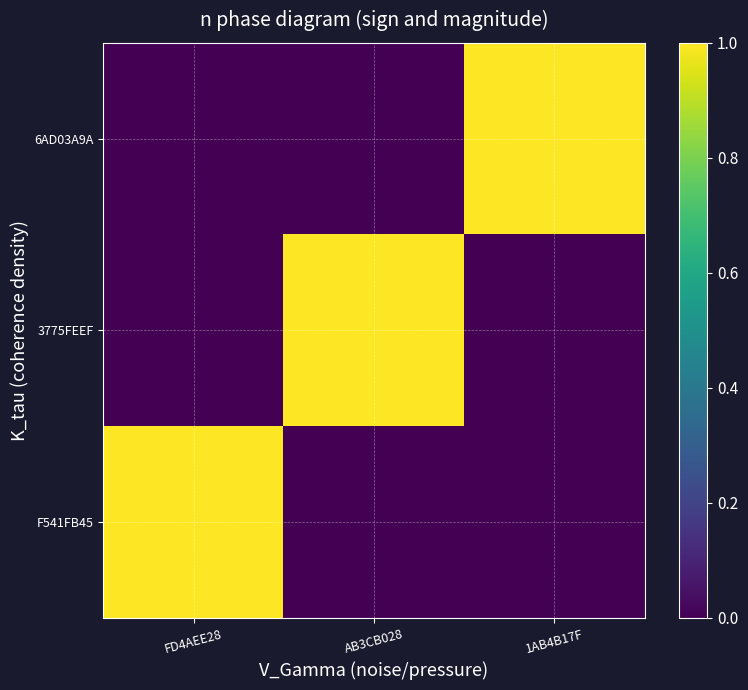

Reading right to left, transcribe all the data shown in this chart.

F541FB45: 1AB4B17F=0	AB3CB028=0	FD4AEE28=1
3775FEEF: 1AB4B17F=0	AB3CB028=1	FD4AEE28=0
6AD03A9A: 1AB4B17F=1	AB3CB028=0	FD4AEE28=0